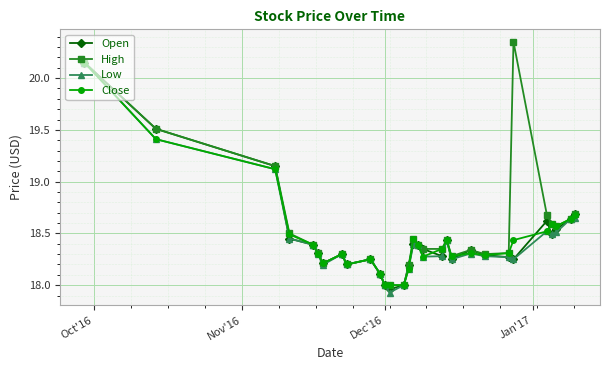

What is the value of the Open point at the 2nd from the left?

19.5